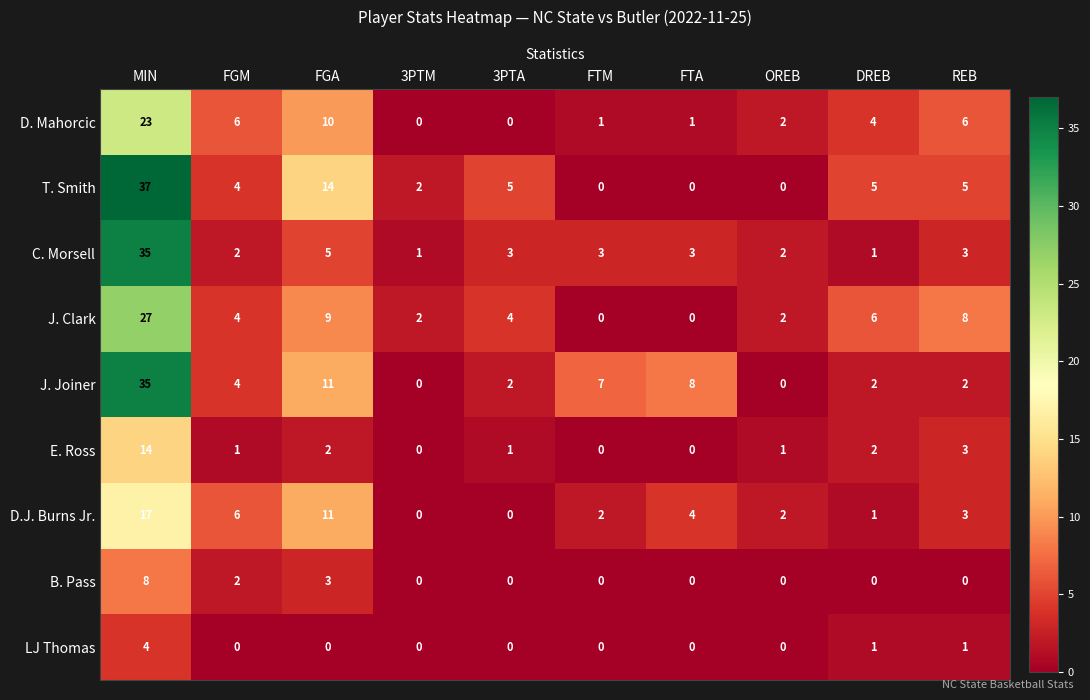

What is the difference between the maximum and minimum values in the T. Smith series?

37